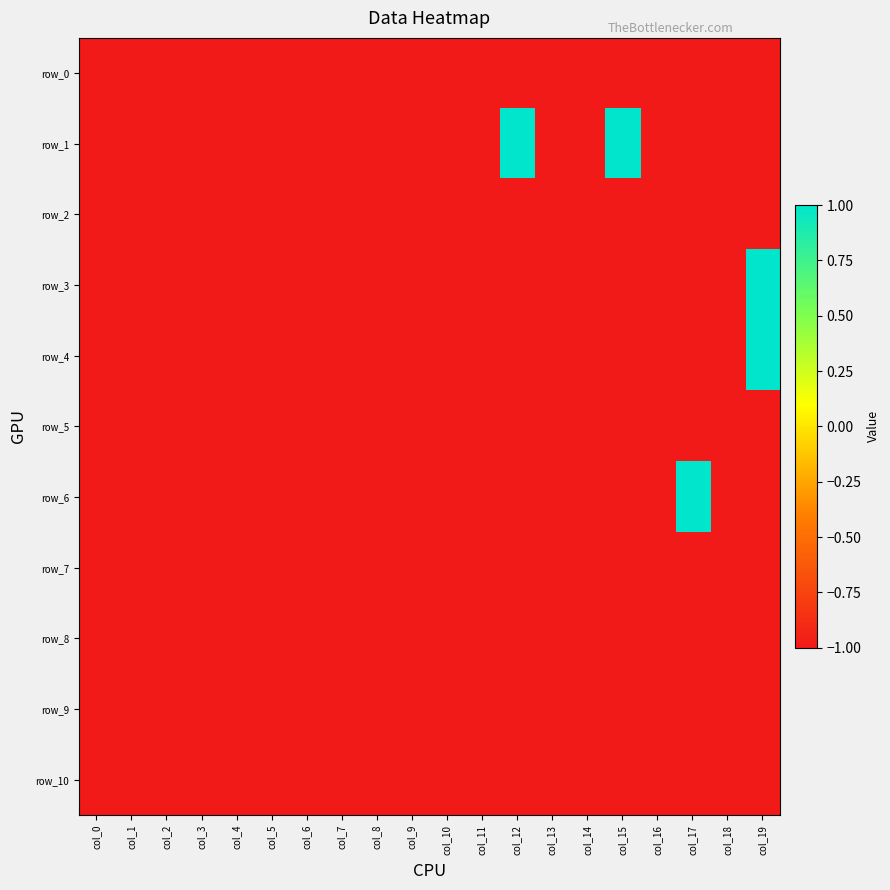

How many data points does each series have?

20